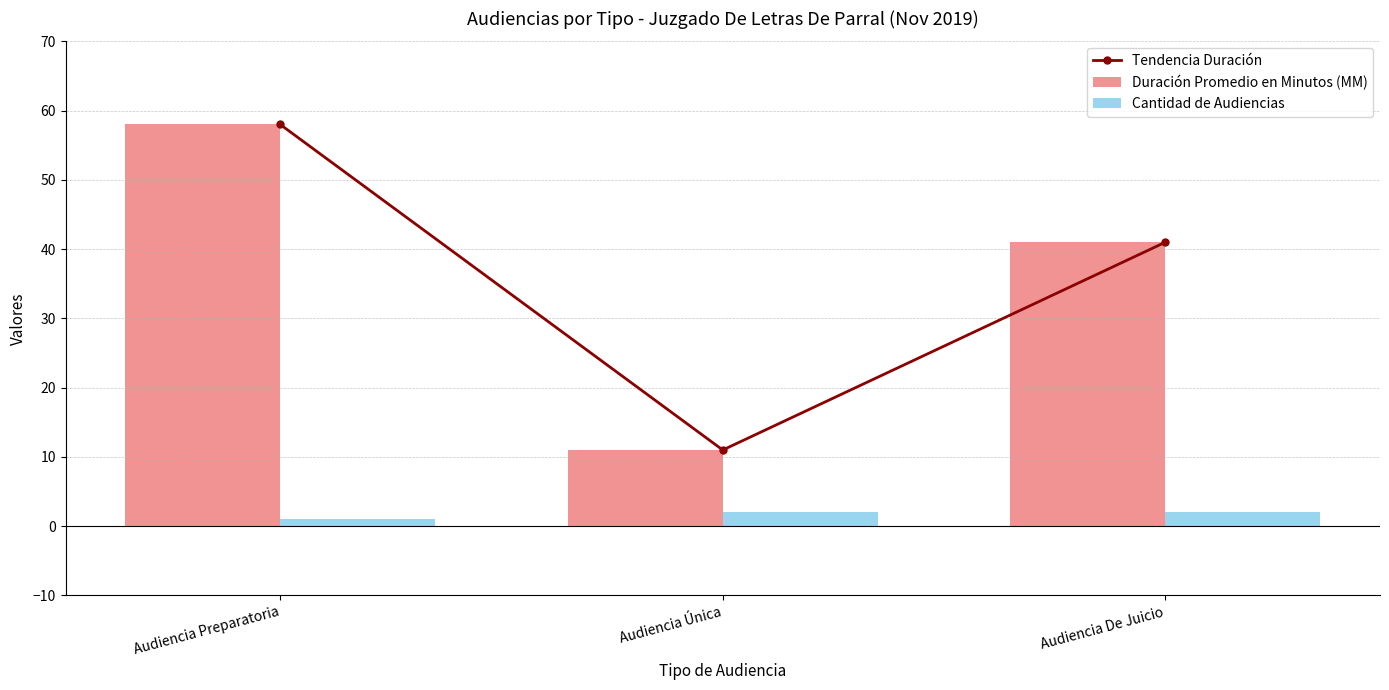

What is the difference between the second highest and minimum values in the Duración Promedio en Minutos (MM) series?

30